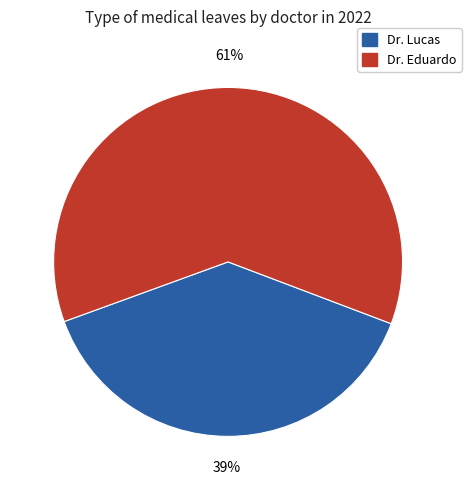

What percentage is the Dr. Lucas slice, to the nearest percent?

39%